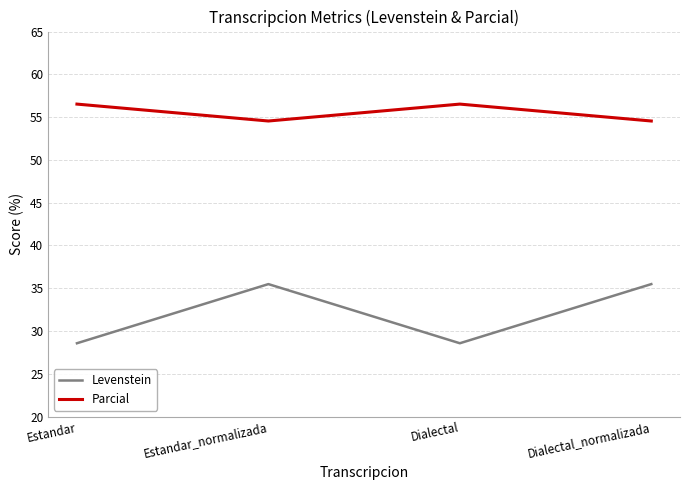

Where is the first local minimum for Parcial?

Estandar_normalizada